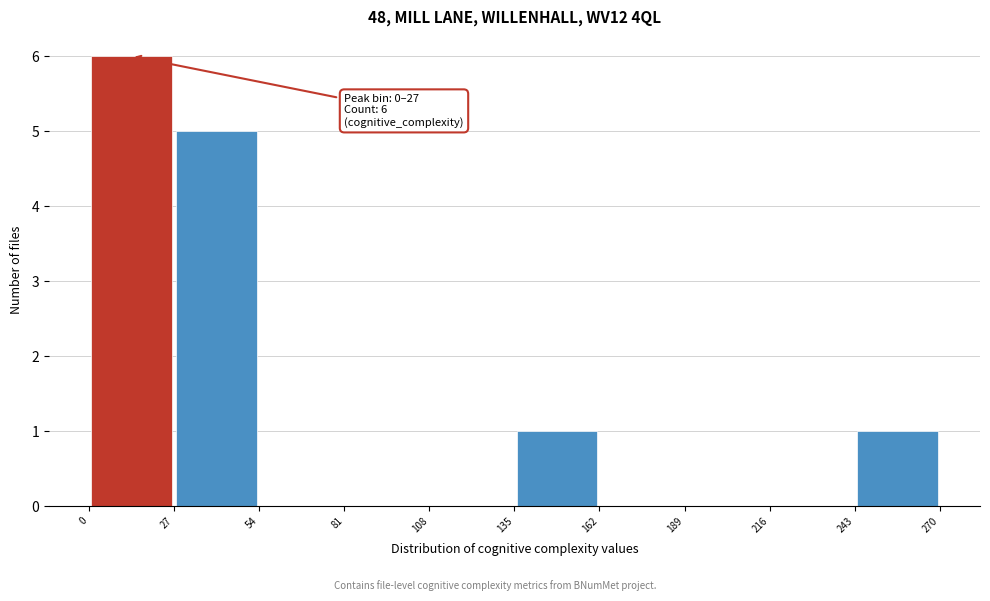

Over which range of the x-axis is the bar tallest?

0 to 27